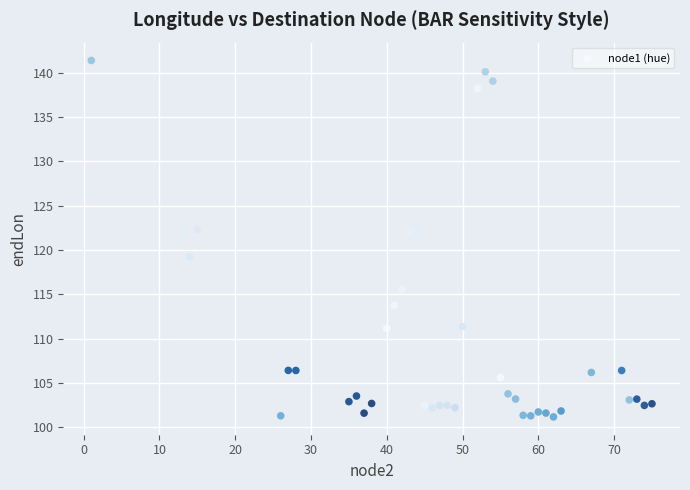

What is the range of Y values (max minus min)?

40.2